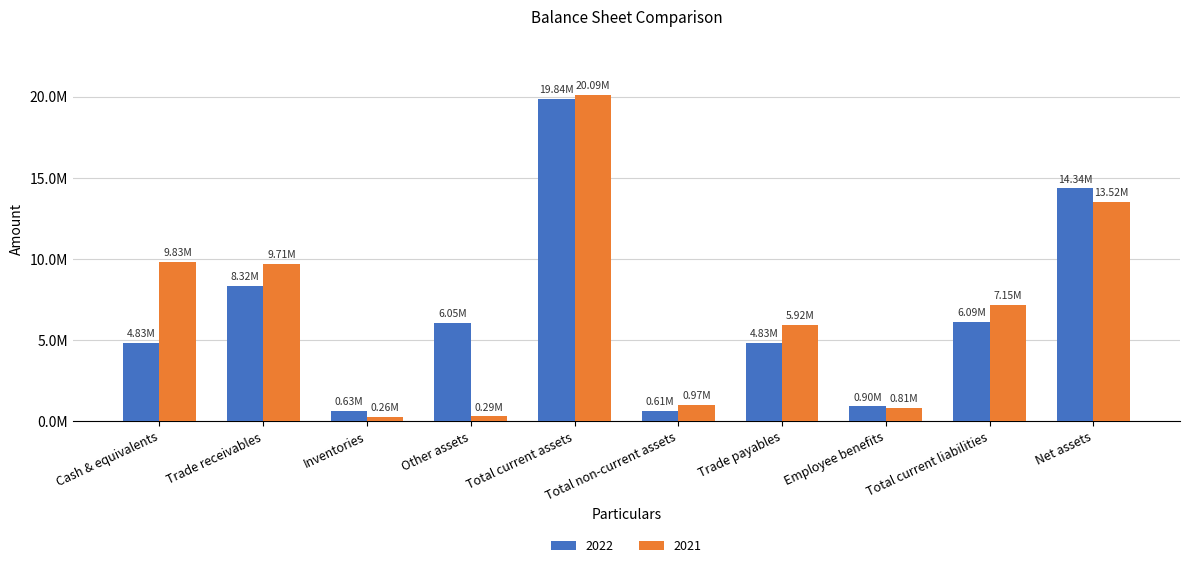

Read the 2021 value at Trade receivables, to the nearest 50.

9707100